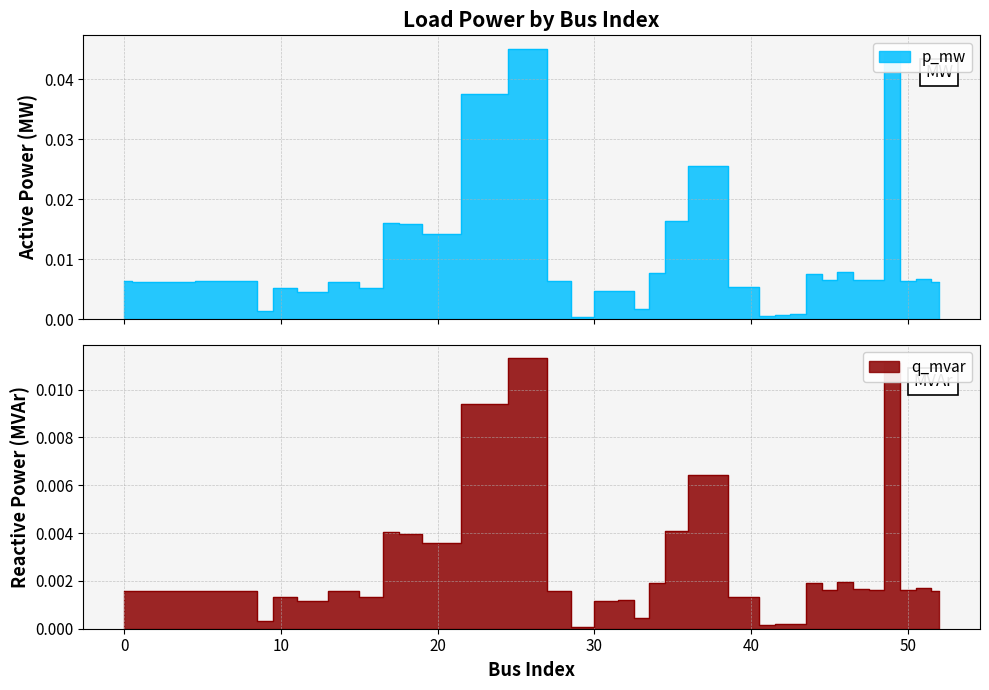

Rank the series by their maximum value, from highest to lowest.

p_mw, q_mvar